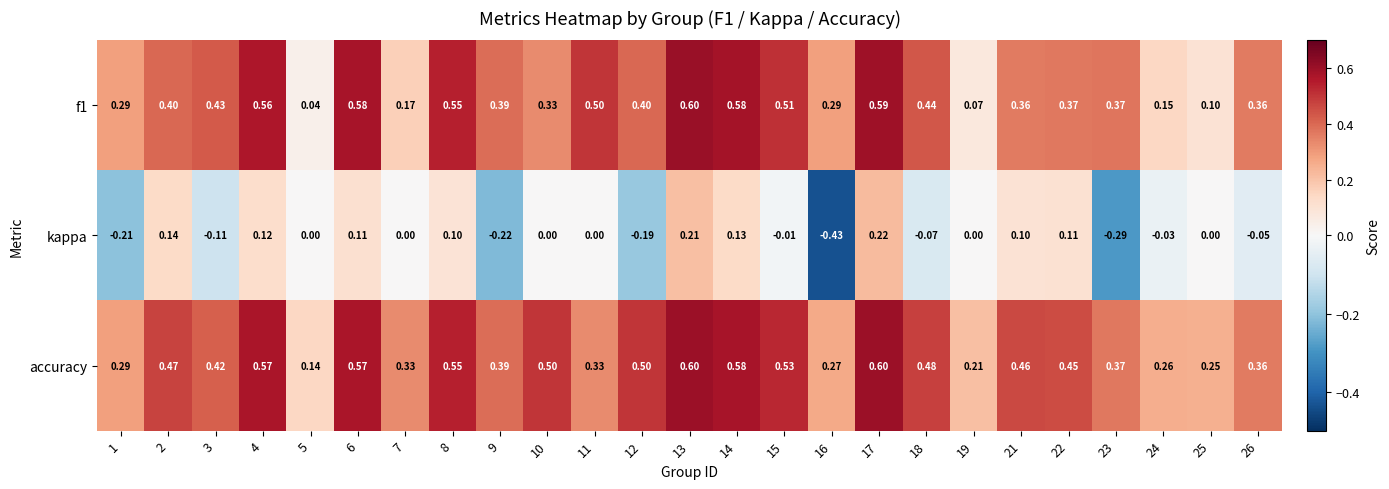

What is the lowest value of the kappa series?

-0.4